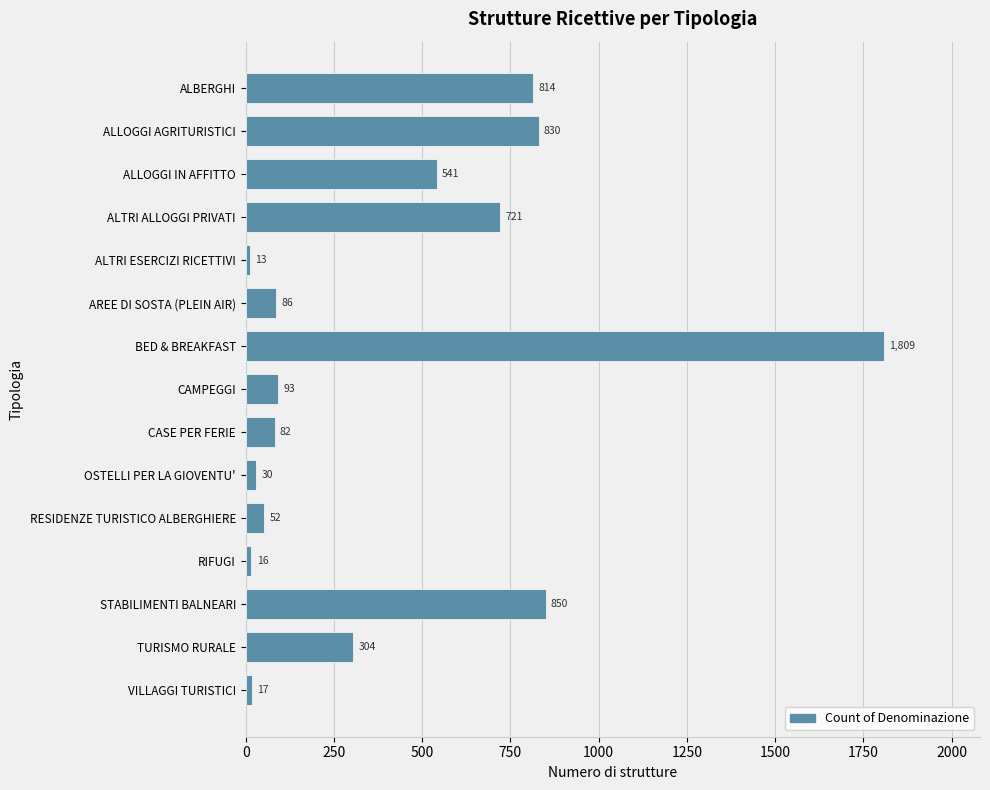

What is the sum of the values at RESIDENZE TURISTICO ALBERGHIERE and TURISMO RURALE?

356